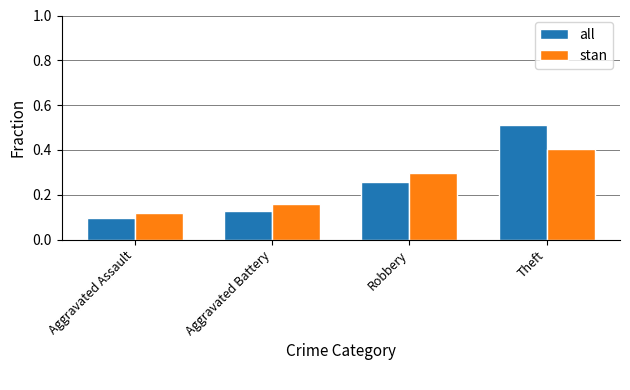

Count the number of data series in this chart.

2